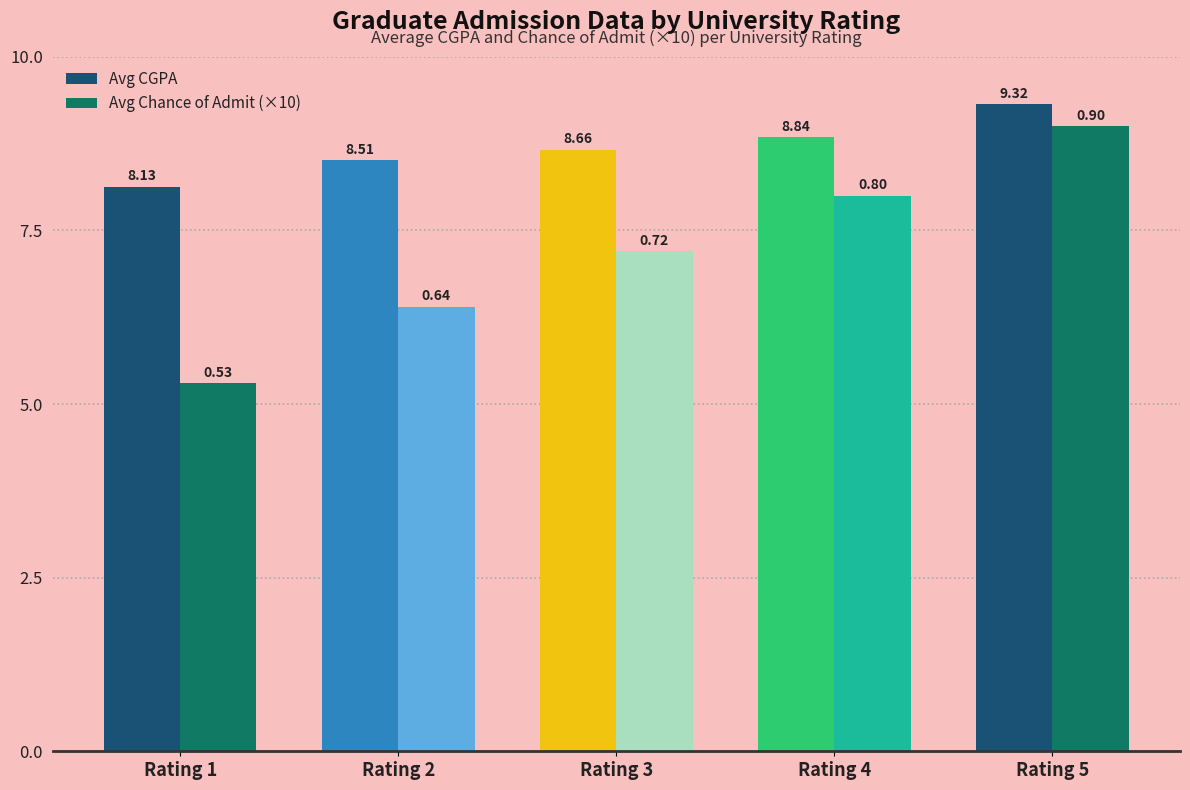

What is the difference between the highest and lowest values at Rating 4?

0.8